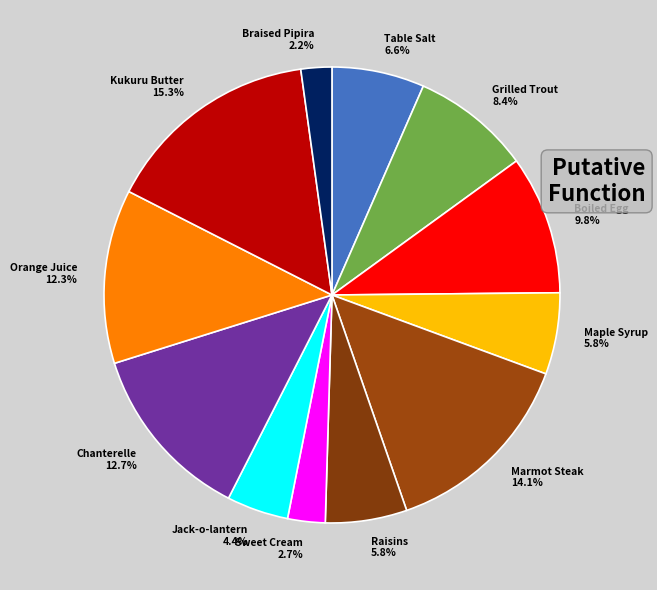

Rank the categories by value from lowest to highest.

Braised Pipira (5), Sweet Cream (5), Jack-o-lantern (5), Maple Syrup (1), Raisins (1), Table Salt (1), Grilled Trout (1), Boiled Egg (1), Orange Juice (5), Chanterelle Saute (5), Marmot Steak (1), Kukuru Butter (5)